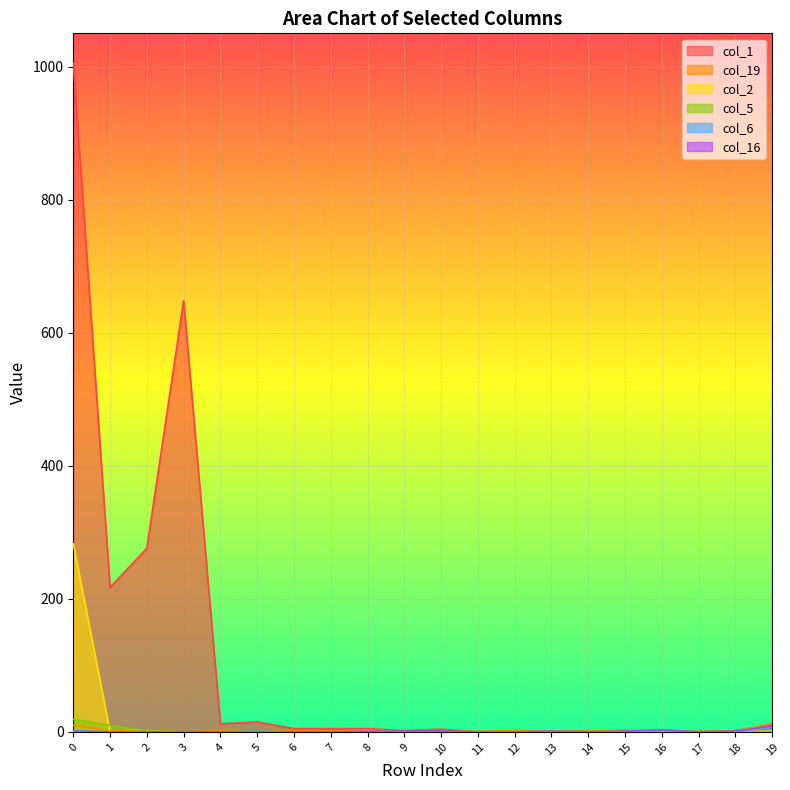

What is the sum of all col_19 values?

46